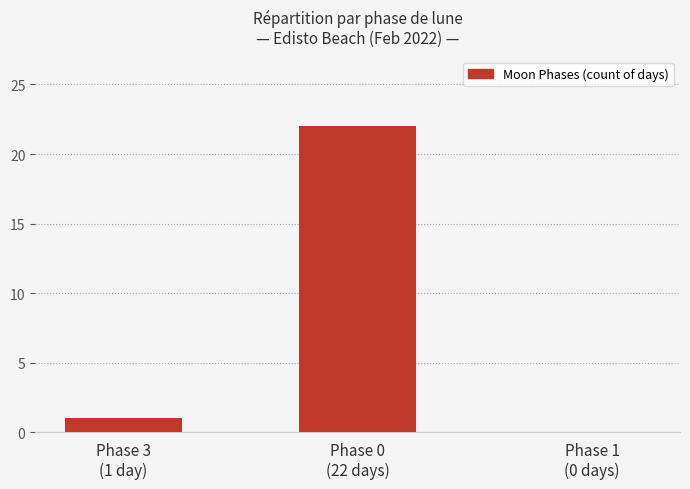

What is the sum of all values?

23